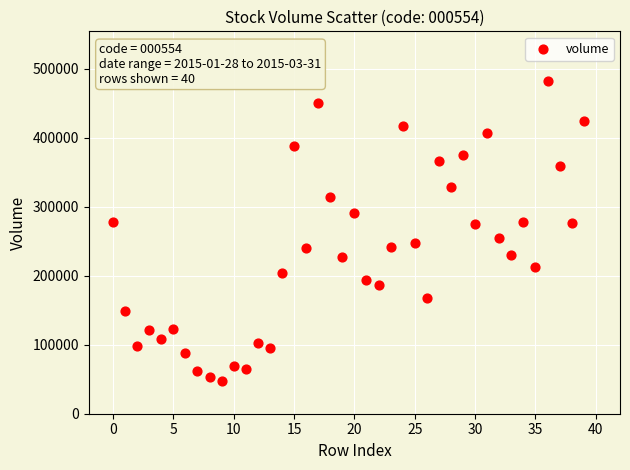

Count the number of points in this scatter plot.

40